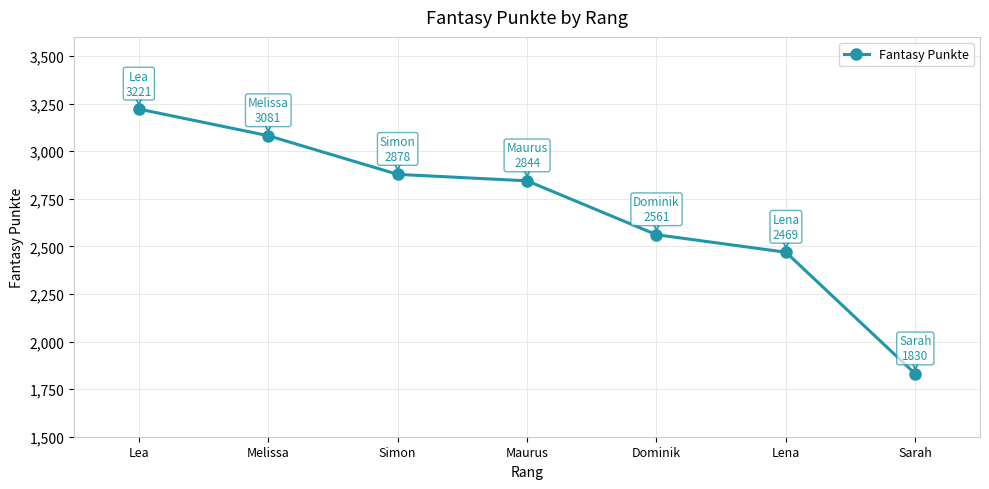

Where does the data first go above 2844?

Lea